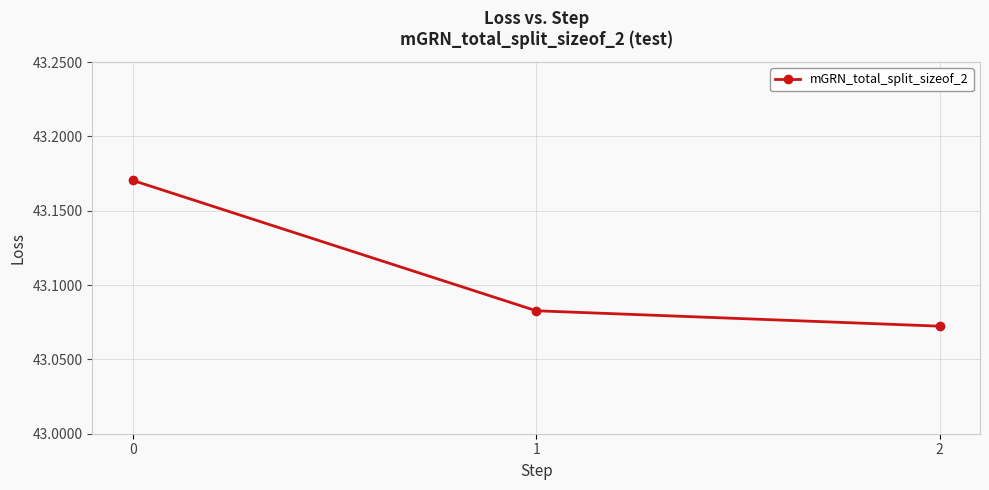

How many values are between 43 and 44?

3